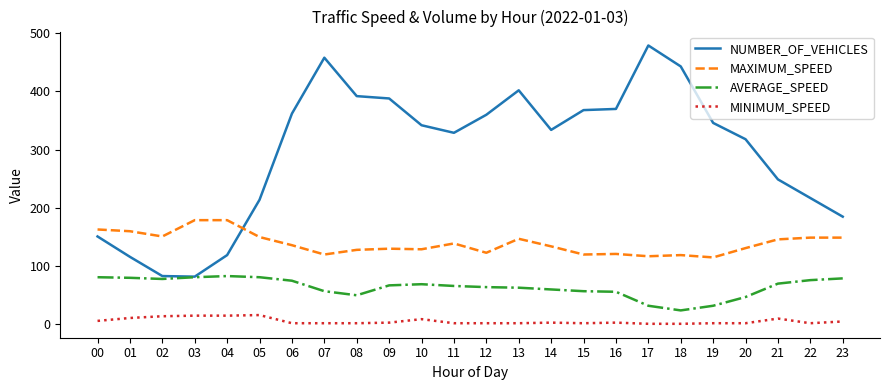

What is the sum of the AVERAGE_SPEED values at 22 and 19?

108